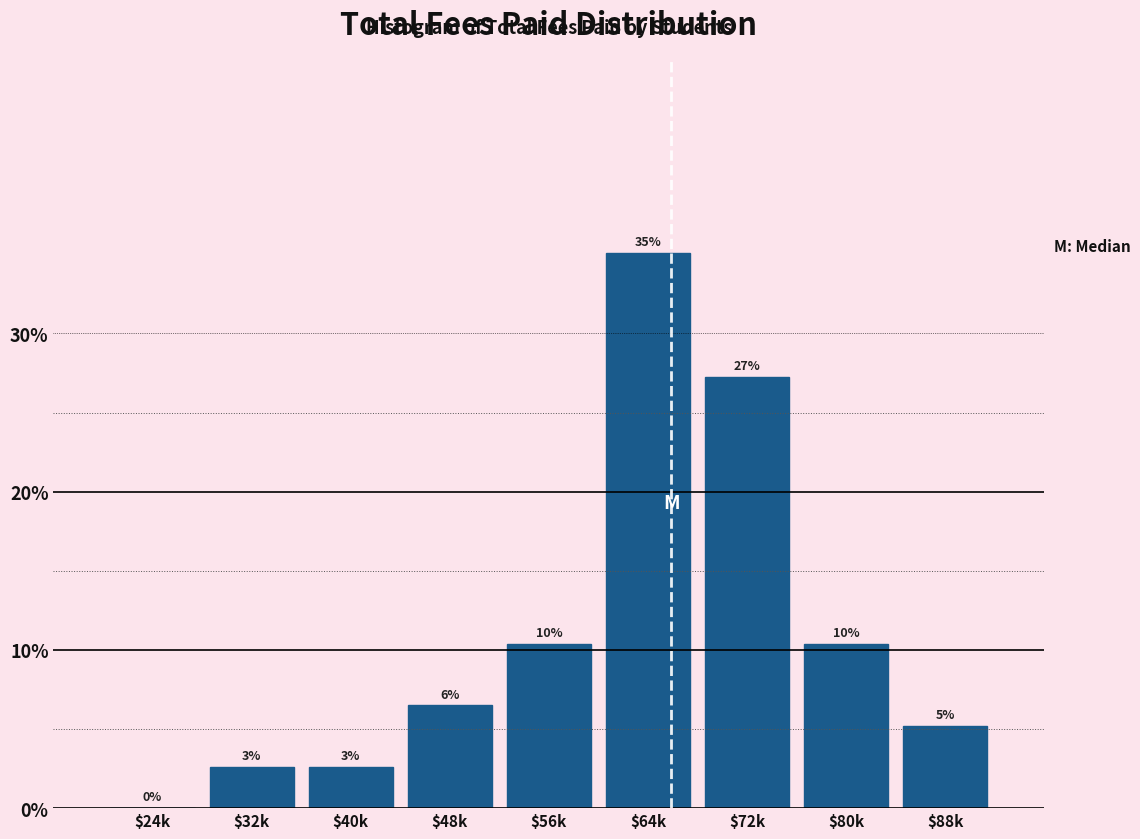

Are the bars horizontal?

No